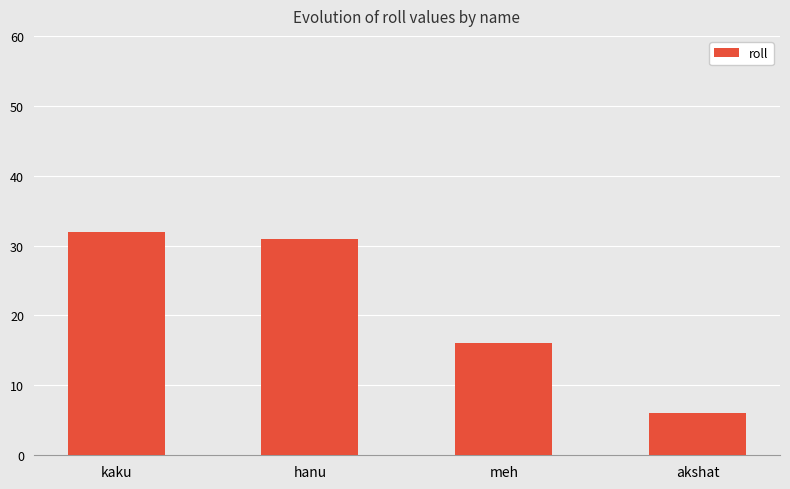

The value at hanu is 10. True or false?

False